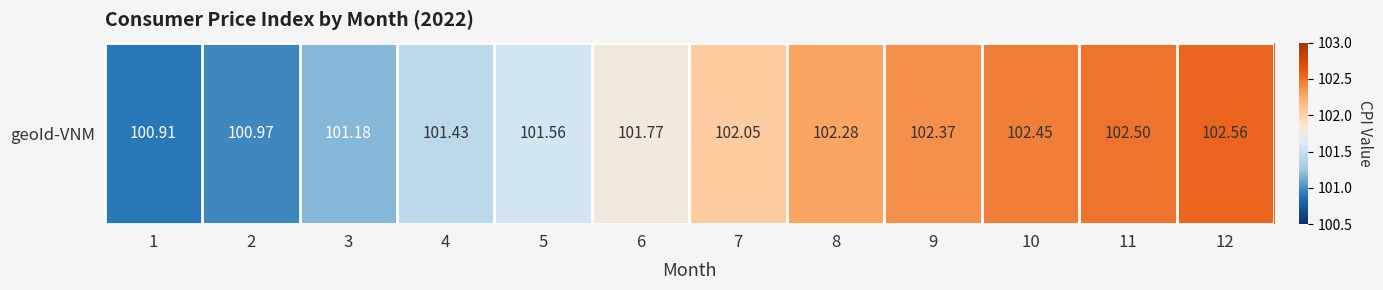

List the labels in order of value, smallest first.

1, 2, 3, 4, 5, 6, 7, 8, 9, 10, 11, 12